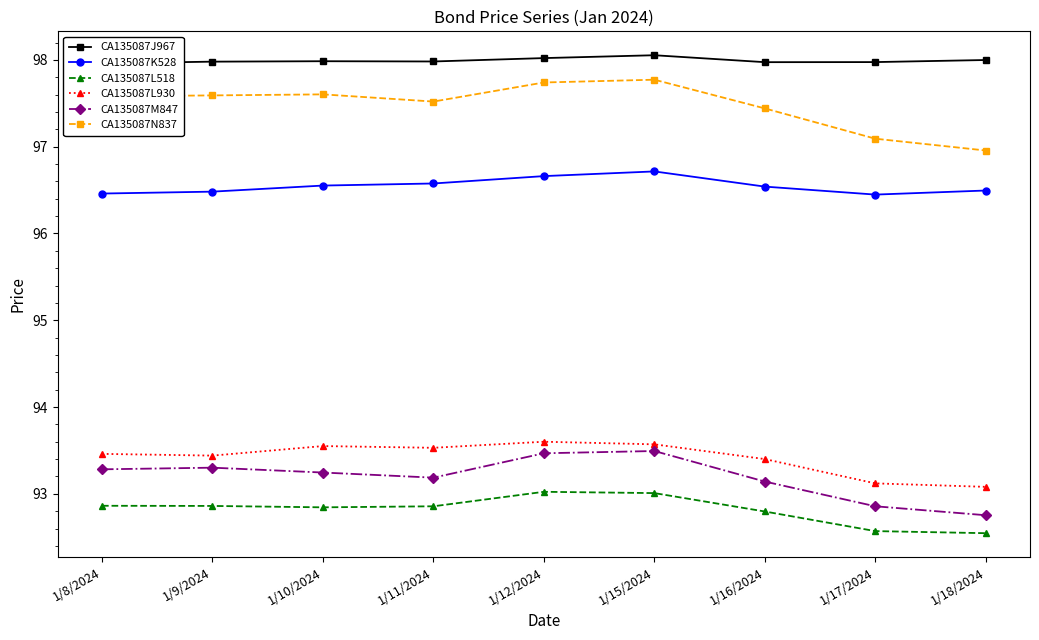

Reading right to left, what are all the values shown in this chart?

CA135087J967: 1/18/2024=98.0	1/17/2024=98.0	1/16/2024=98.0	1/15/2024=98.1	1/12/2024=98.0	1/11/2024=98.0	1/10/2024=98.0	1/9/2024=98.0	1/8/2024=98.0
CA135087K528: 1/18/2024=96.5	1/17/2024=96.4	1/16/2024=96.5	1/15/2024=96.7	1/12/2024=96.7	1/11/2024=96.6	1/10/2024=96.6	1/9/2024=96.5	1/8/2024=96.5
CA135087L518: 1/18/2024=92.5	1/17/2024=92.6	1/16/2024=92.8	1/15/2024=93.0	1/12/2024=93.0	1/11/2024=92.9	1/10/2024=92.8	1/9/2024=92.9	1/8/2024=92.9
CA135087L930: 1/18/2024=93.1	1/17/2024=93.1	1/16/2024=93.4	1/15/2024=93.6	1/12/2024=93.6	1/11/2024=93.5	1/10/2024=93.5	1/9/2024=93.4	1/8/2024=93.5
CA135087M847: 1/18/2024=92.8	1/17/2024=92.9	1/16/2024=93.1	1/15/2024=93.5	1/12/2024=93.5	1/11/2024=93.2	1/10/2024=93.2	1/9/2024=93.3	1/8/2024=93.3
CA135087N837: 1/18/2024=97.0	1/17/2024=97.1	1/16/2024=97.4	1/15/2024=97.8	1/12/2024=97.7	1/11/2024=97.5	1/10/2024=97.6	1/9/2024=97.6	1/8/2024=97.6